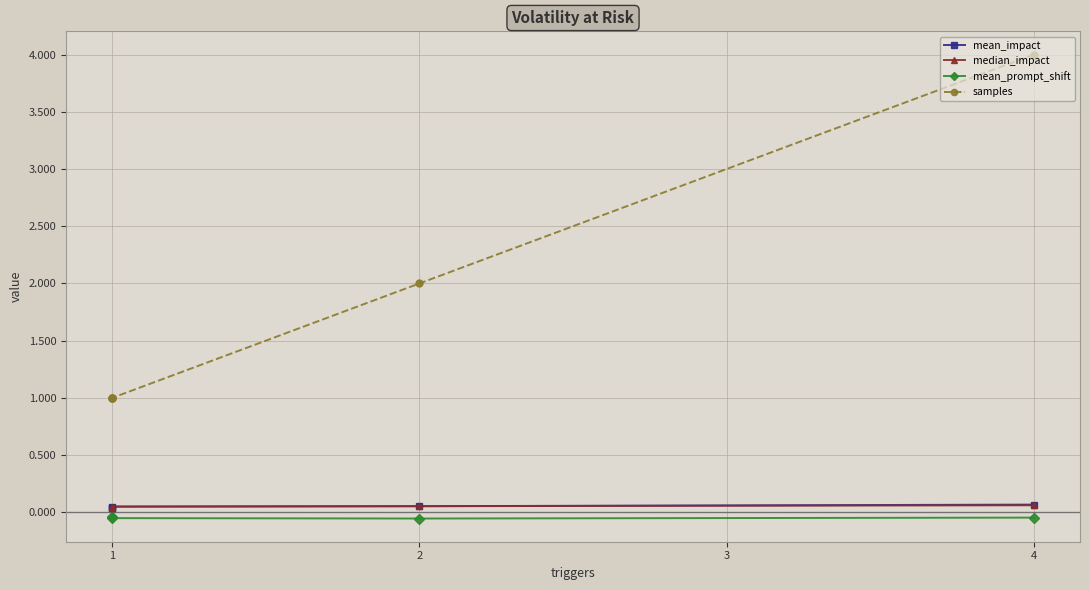

What are all the series names shown in the legend?

mean_impact, median_impact, mean_prompt_shift, samples